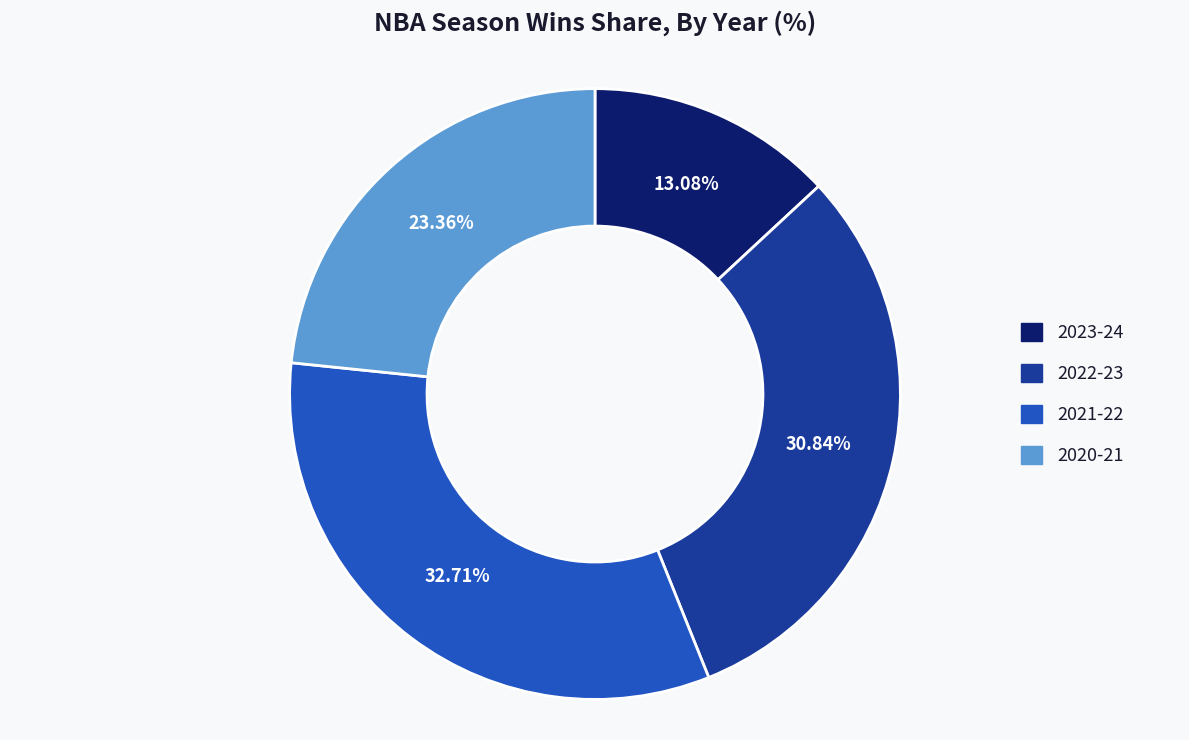

To the nearest percent, what is the combined percentage of 2020-21 and 2022-23?

54%